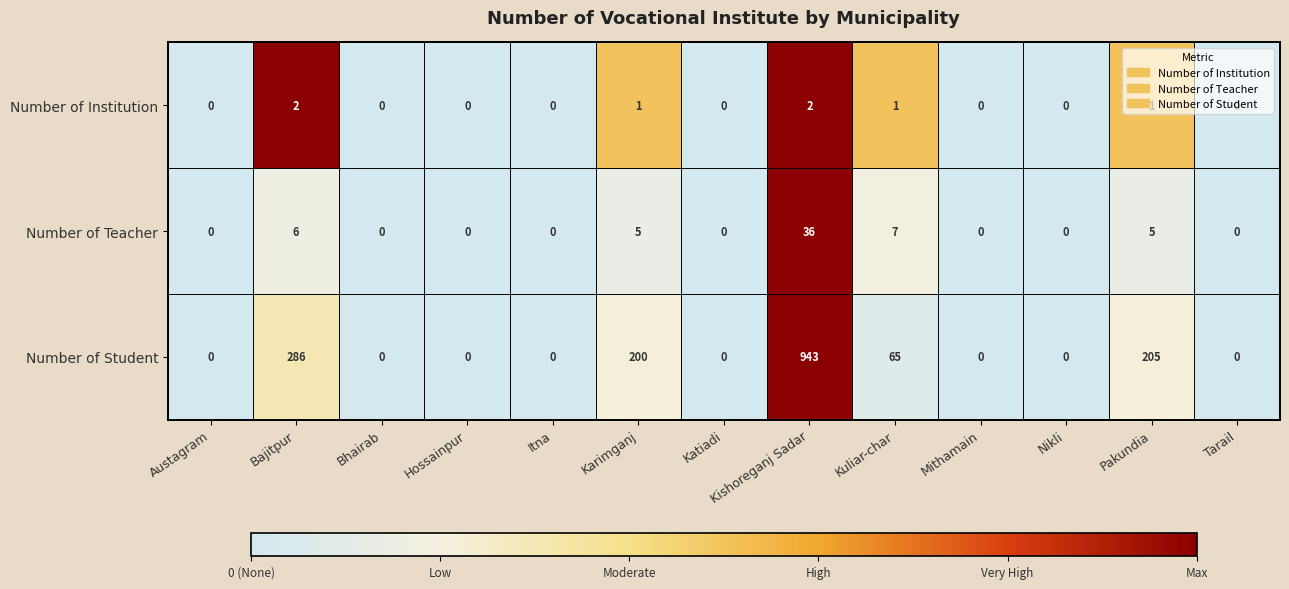

How many data points does each series have?

13